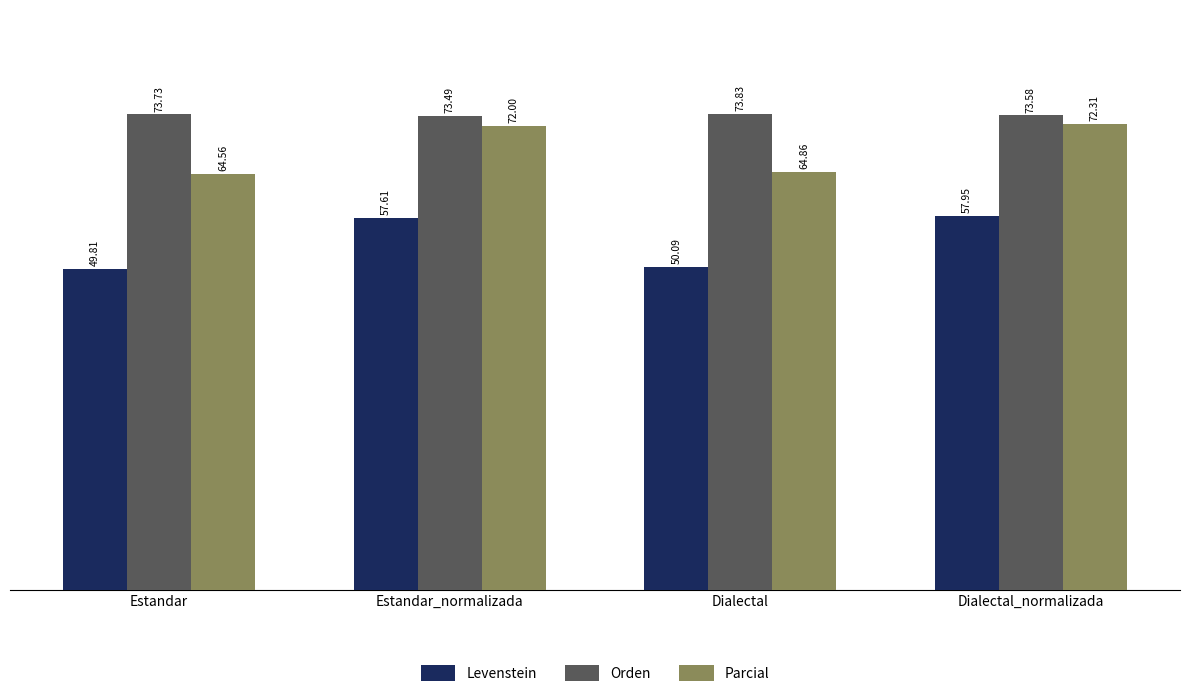

What are all the series names shown in the legend?

Levenstein, Orden, Parcial